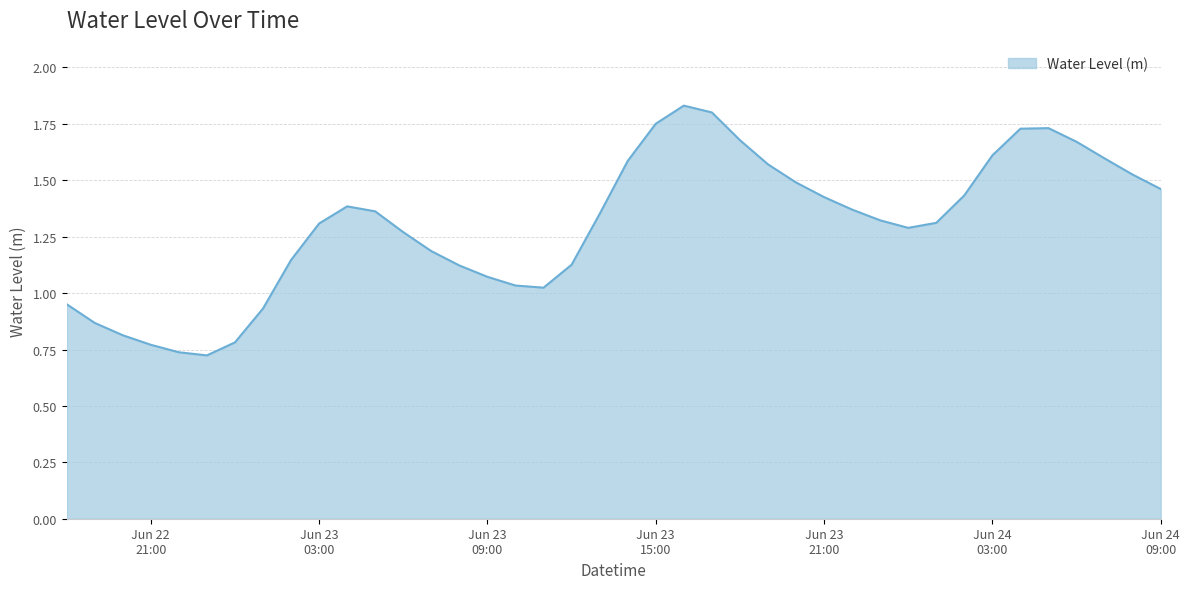

Count the number of values greater than 1.

32